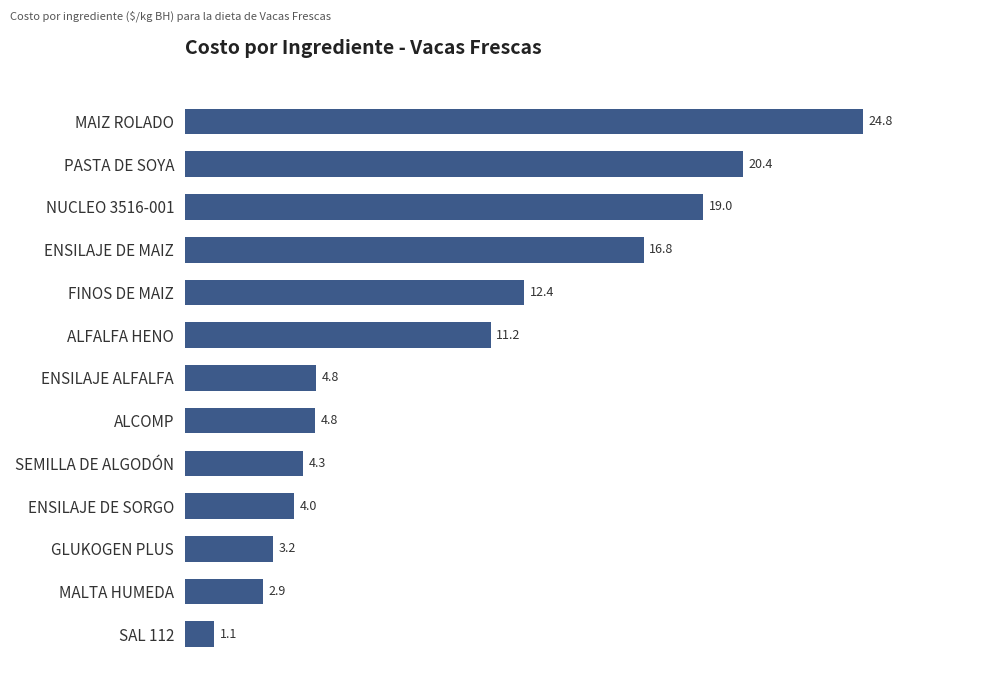

How many bars are there in total?

13